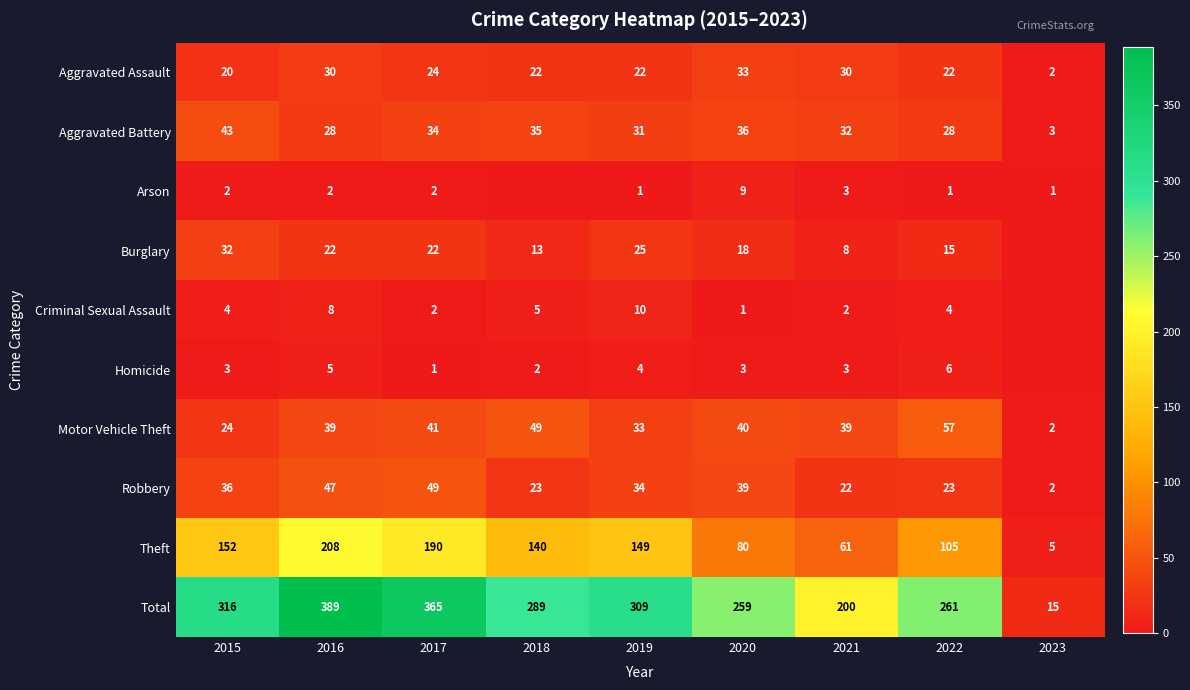

Where does the Theft series first go above 140?

2015